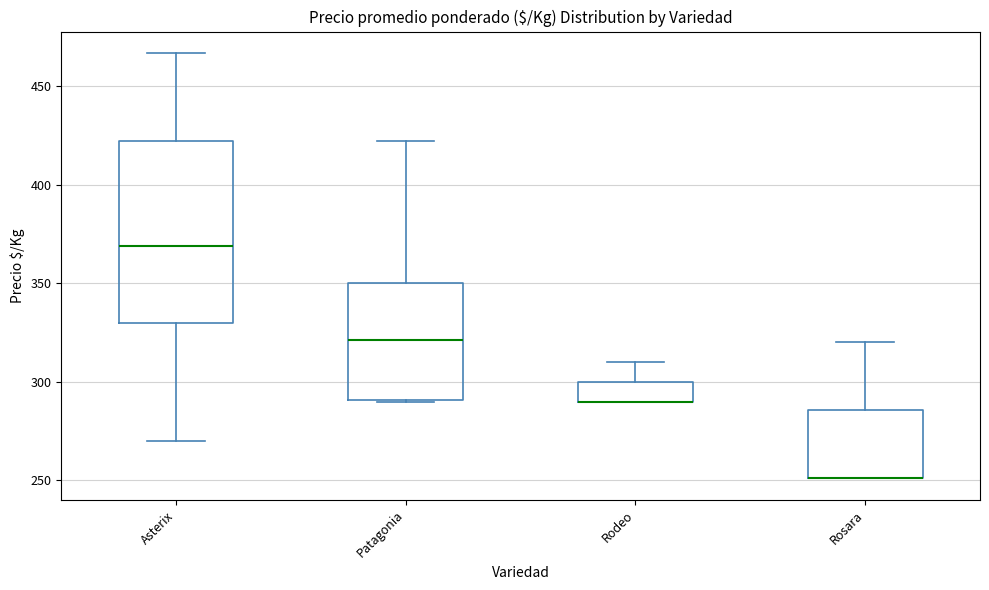

Reading left to right, read every box against the y-axis: the position of its median line, the range the box covers, and the ends of its whiskers. The values are not printed on the chart, so give them approximately, as read against the axis.

Asterix: median 370, box 330 to 420, whiskers 270 to 465
Patagonia: median 320, box 290 to 350, whiskers 290 to 420
Rodeo: median 290 (drawn on the box's lower edge), box 290 to 300, whiskers 290 to 310
Rosara: median 250 (drawn on the box's lower edge), box 250 to 285, whiskers 250 to 320